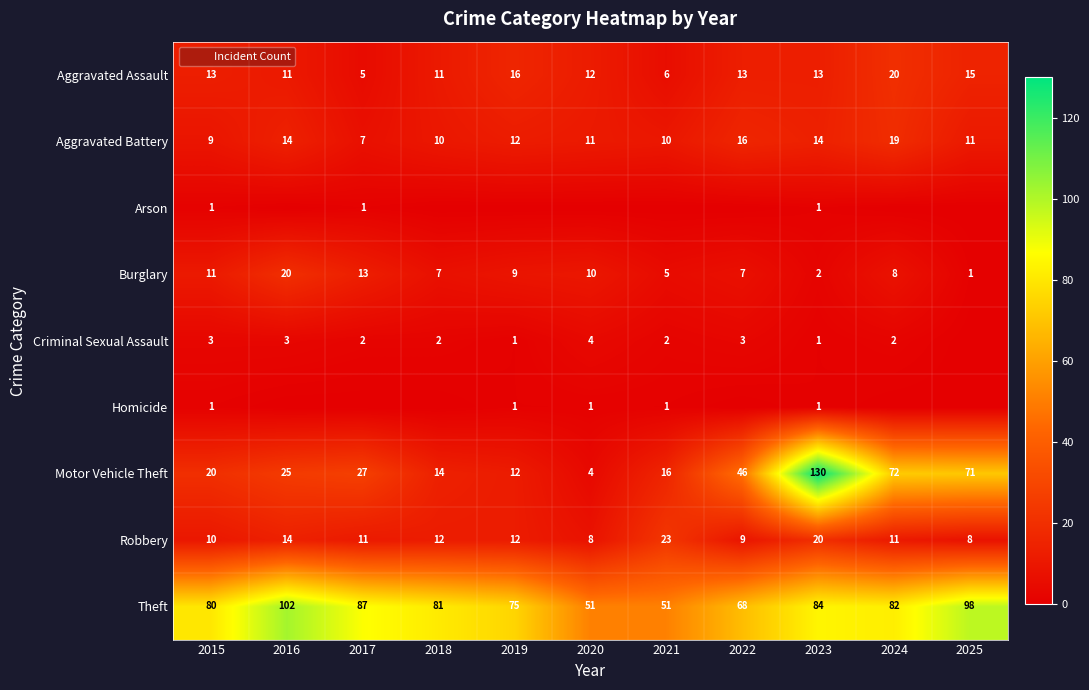

What is the total value across all series at 2023?

266